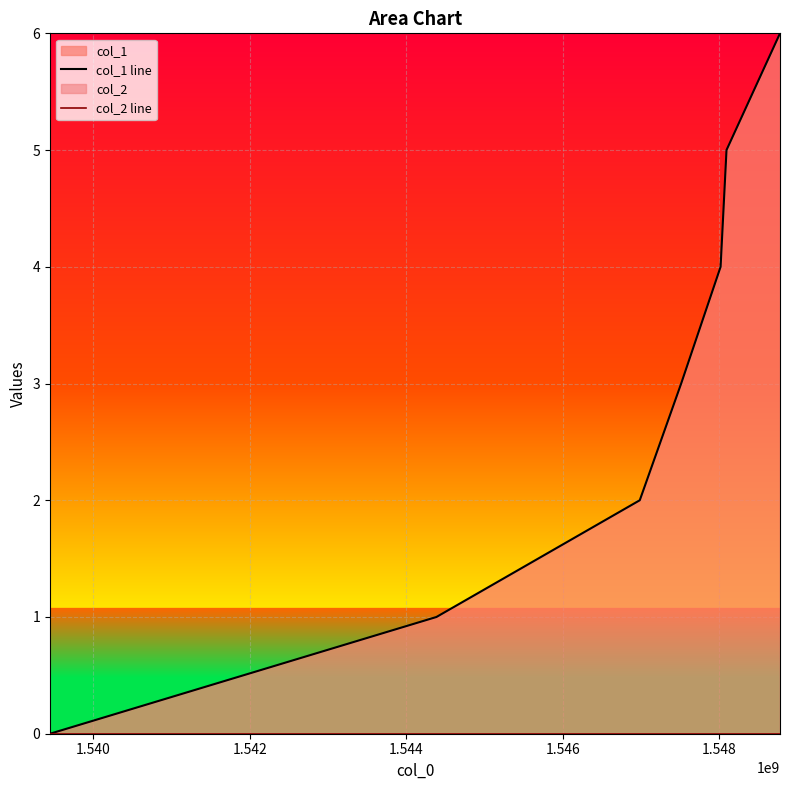

How many data points in col_1 line are less than 3?

3